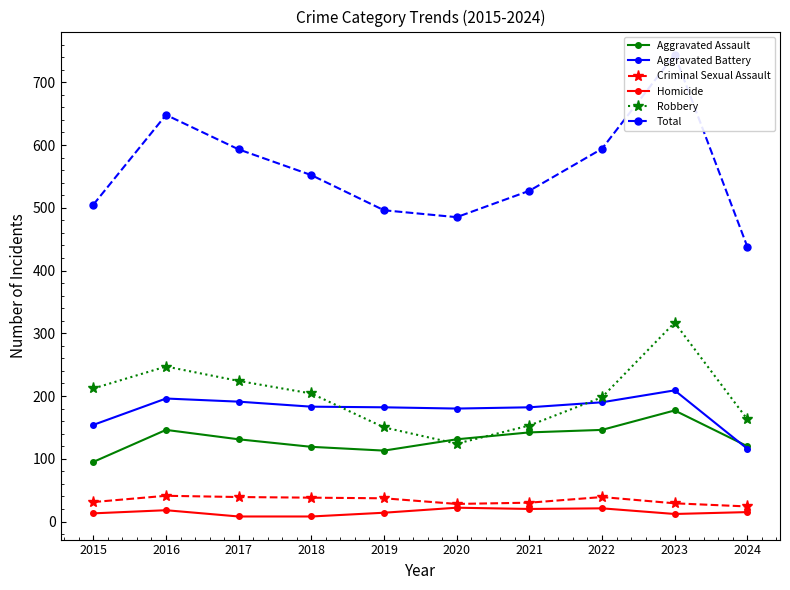

Which series has the largest total across all categories?

Total